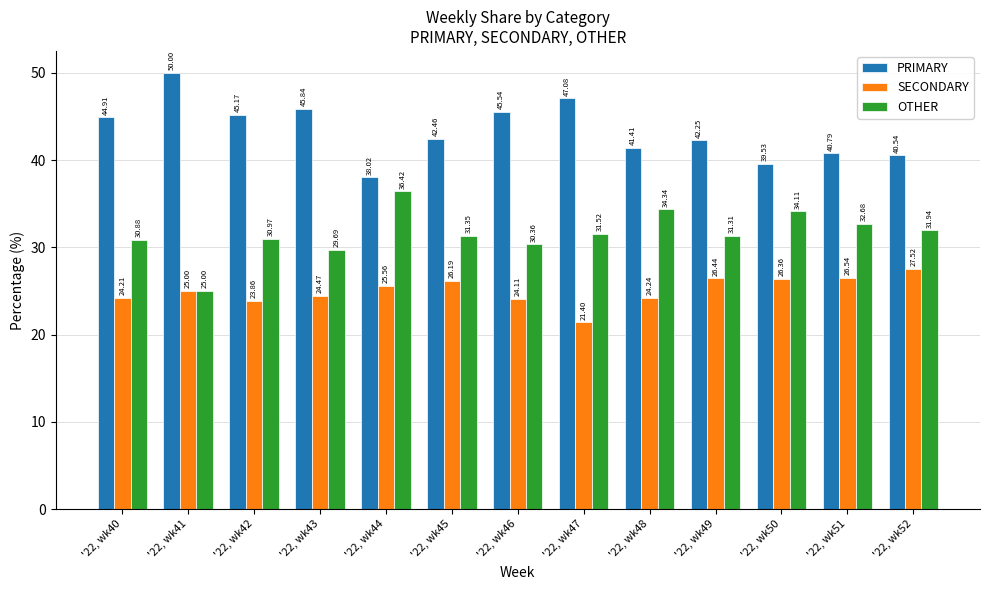

At '22, wk42, list the series in order from smallest to largest.

SECONDARY, OTHER, PRIMARY